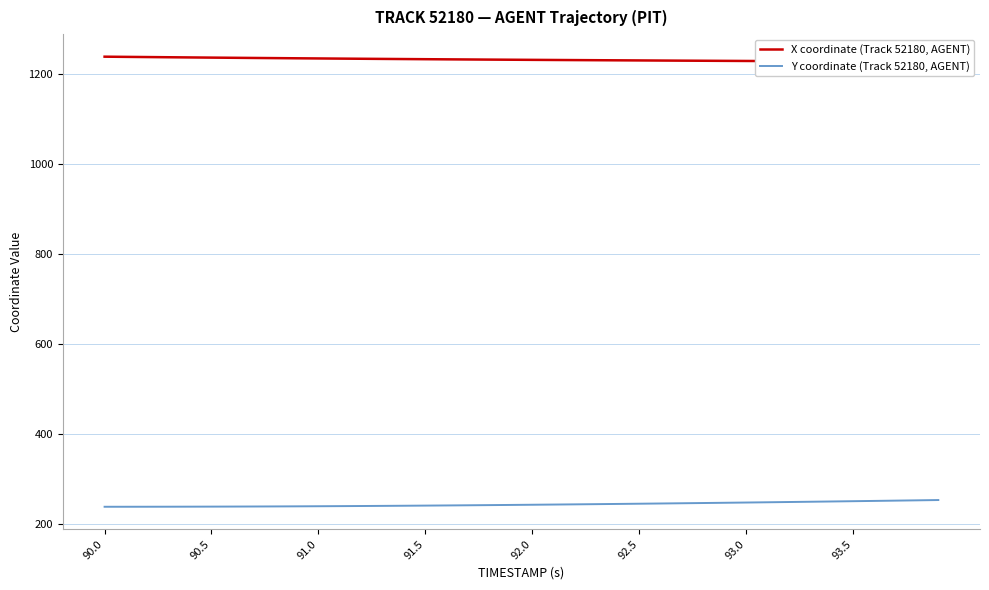

True or false: X coordinate (Track 52180, AGENT) and Y coordinate (Track 52180, AGENT) intersect in this chart.

False